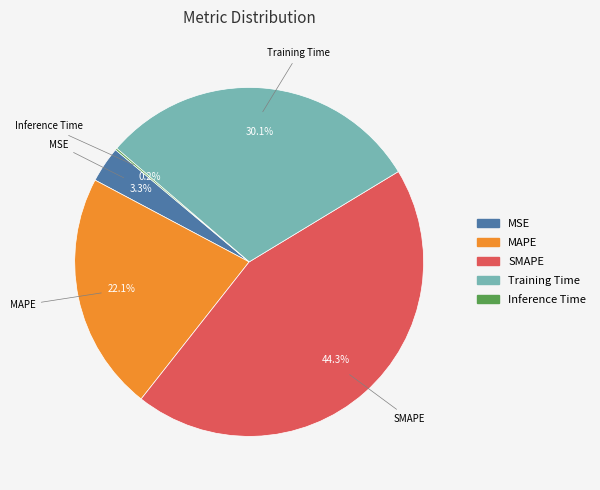

Between MSE and SMAPE, which is larger?

SMAPE